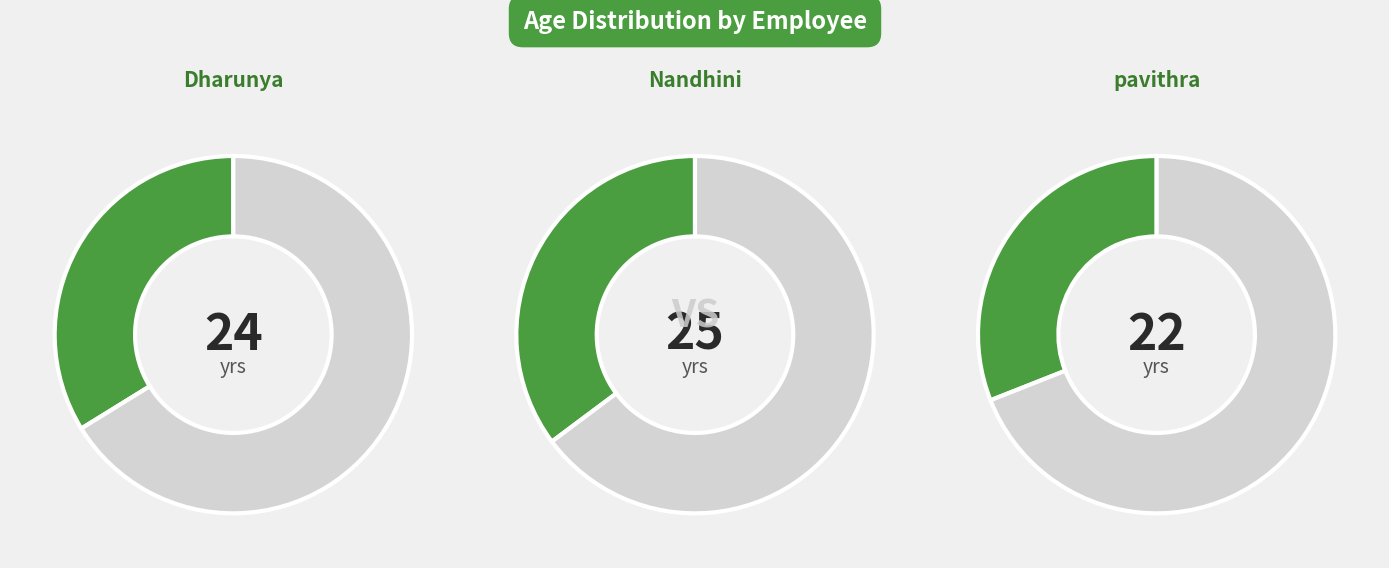

Which has a higher value, pavithra or Nandhini?

Nandhini